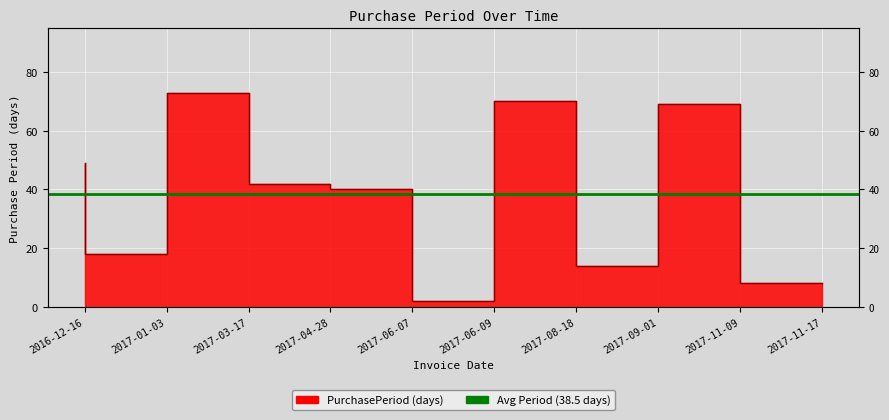

Where is the first local minimum?

2017-01-03